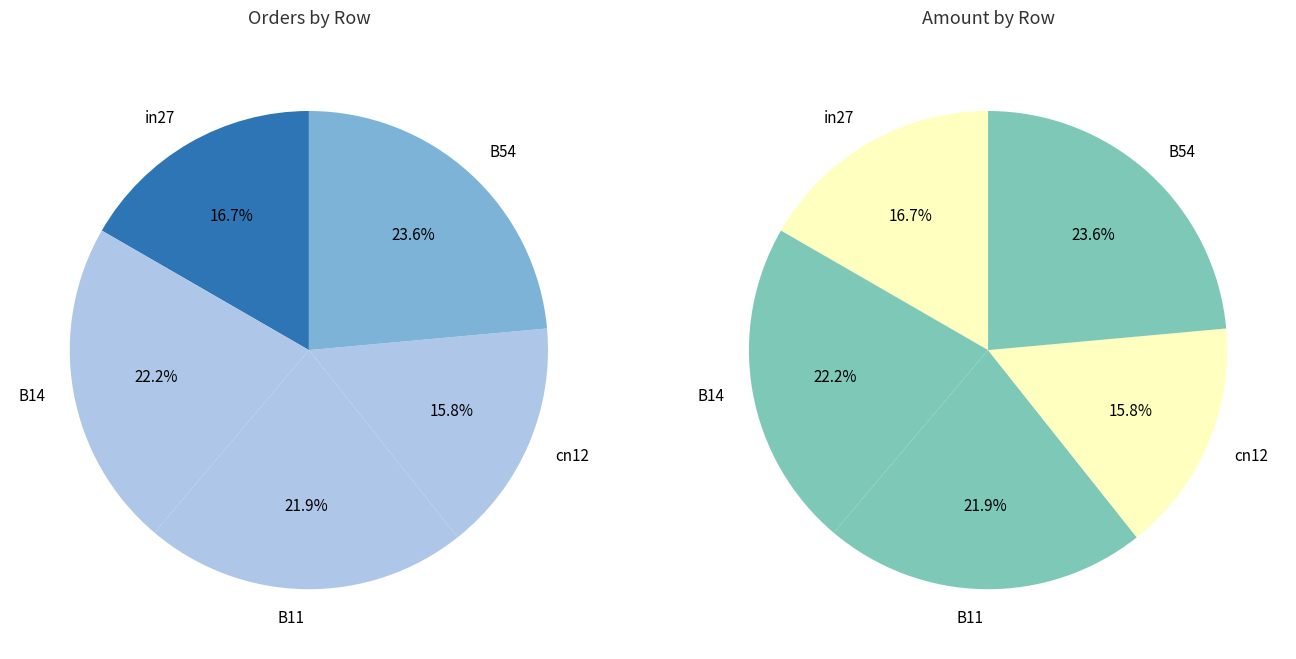

Does B14 account for over 50% of the chart?

No